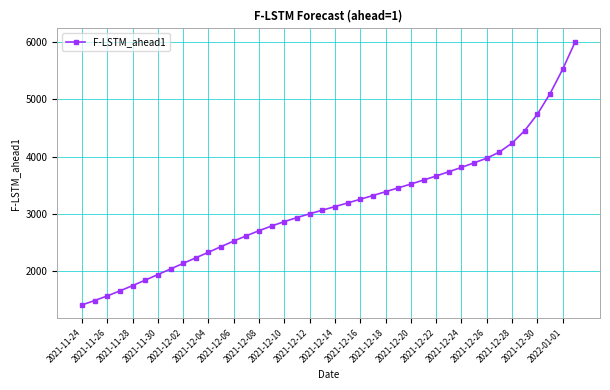

How many values are below 3125?

20